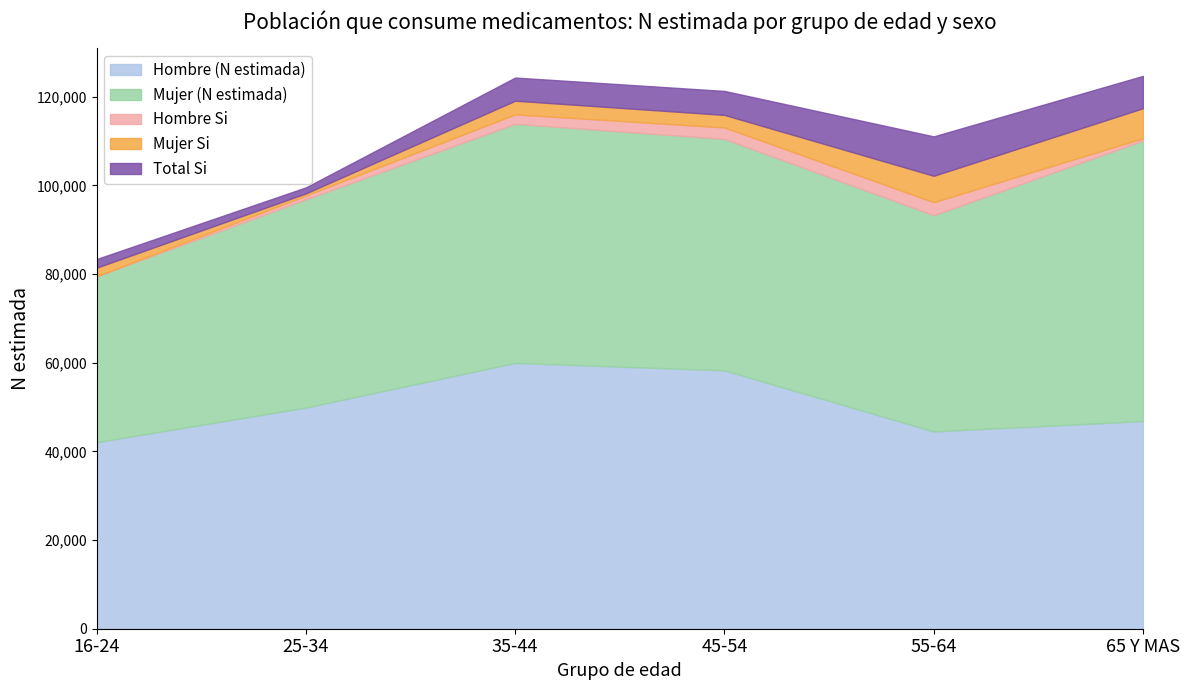

The value of Mujer (N estimada) at 25-34 is 46961. True or false?

True